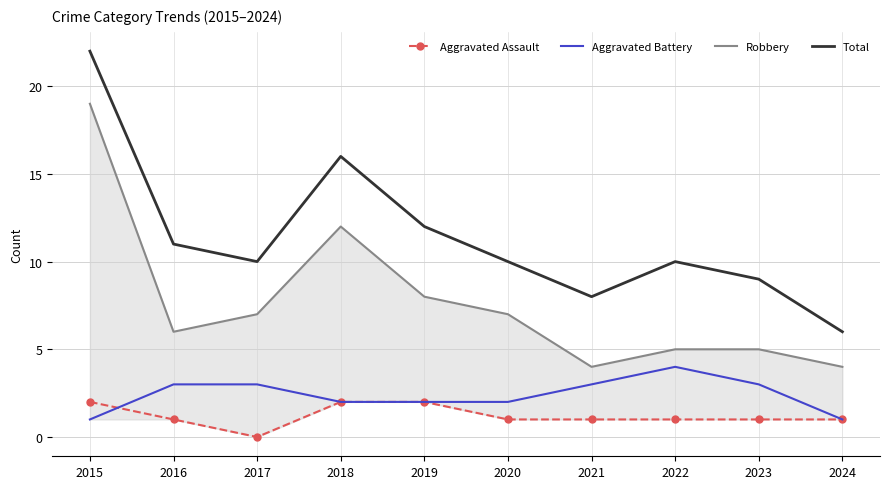

What is the sum of the Total values at 2018 and 2015?

38